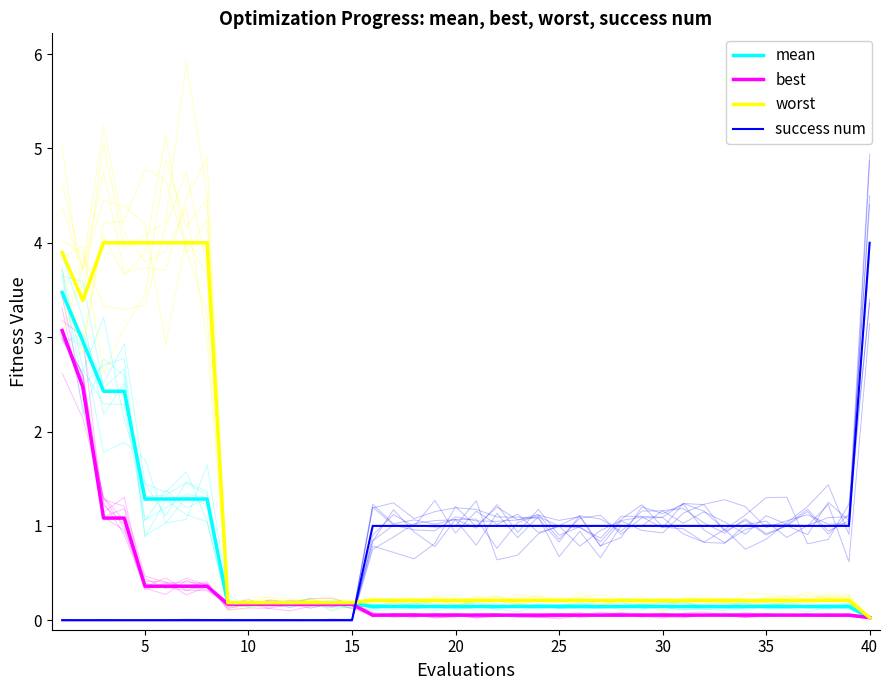

Reading left to right, extract all data points from this chart.

mean: 3.5	3.0	2.4	2.4	1.3	1.3	1.3	1.3	0.2	0.2	0.2	0.2	0.2	0.2	0.2	0.1	0.1	0.1	0.1	0.1	0.1	0.1	0.1	0.1	0.1	0.1	0.1	0.1	0.1	0.1	0.1	0.1	0.1	0.1	0.1	0.1	0.1	0.1	0.1	0.0
best: 3.1	2.5	1.1	1.1	0.4	0.4	0.4	0.4	0.2	0.2	0.2	0.2	0.2	0.2	0.2	0.1	0.1	0.1	0.1	0.1	0.1	0.1	0.1	0.1	0.1	0.1	0.1	0.1	0.1	0.1	0.1	0.1	0.1	0.1	0.1	0.1	0.1	0.1	0.1	0.0
worst: 3.9	3.4	4.0	4.0	4.0	4.0	4.0	4.0	0.2	0.2	0.2	0.2	0.2	0.2	0.2	0.2	0.2	0.2	0.2	0.2	0.2	0.2	0.2	0.2	0.2	0.2	0.2	0.2	0.2	0.2	0.2	0.2	0.2	0.2	0.2	0.2	0.2	0.2	0.2	0.0
success num: 0.0	0.0	0.0	0.0	0.0	0.0	0.0	0.0	0.0	0.0	0.0	0.0	0.0	0.0	0.0	1.0	1.0	1.0	1.0	1.0	1.0	1.0	1.0	1.0	1.0	1.0	1.0	1.0	1.0	1.0	1.0	1.0	1.0	1.0	1.0	1.0	1.0	1.0	1.0	4.0